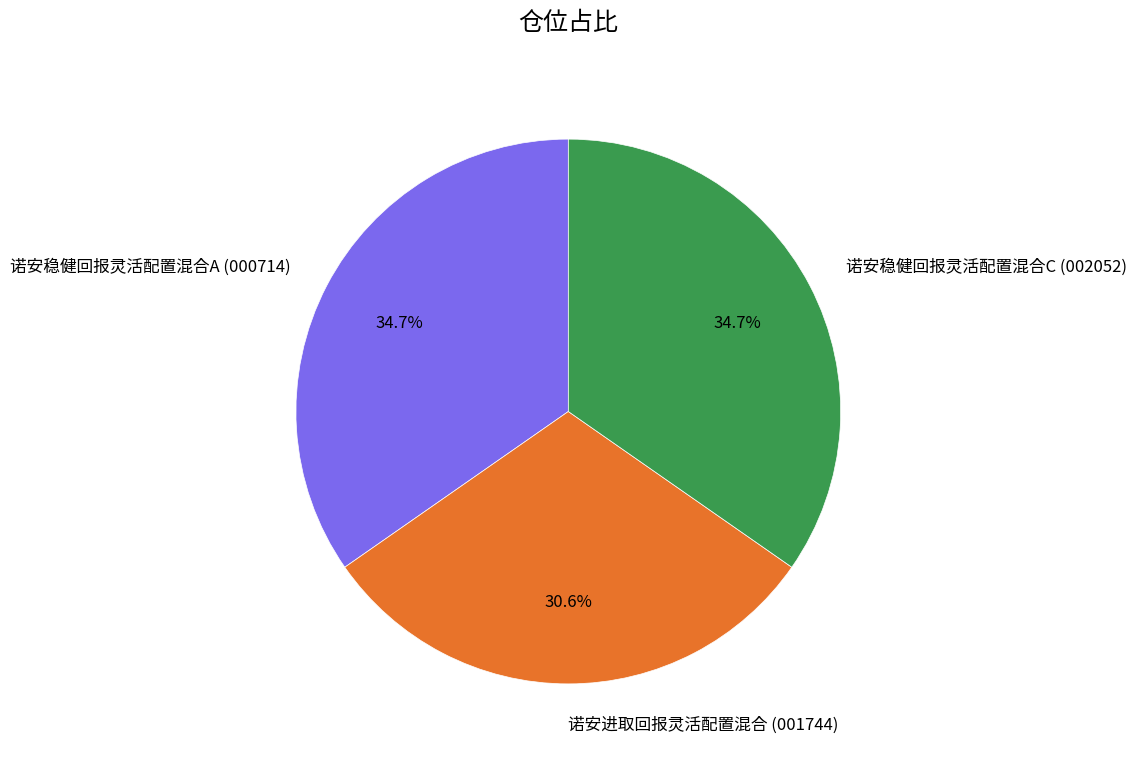

What percentage is NOT represented by 诺安稳健回报灵活配置混合C (002052)?

65.3%